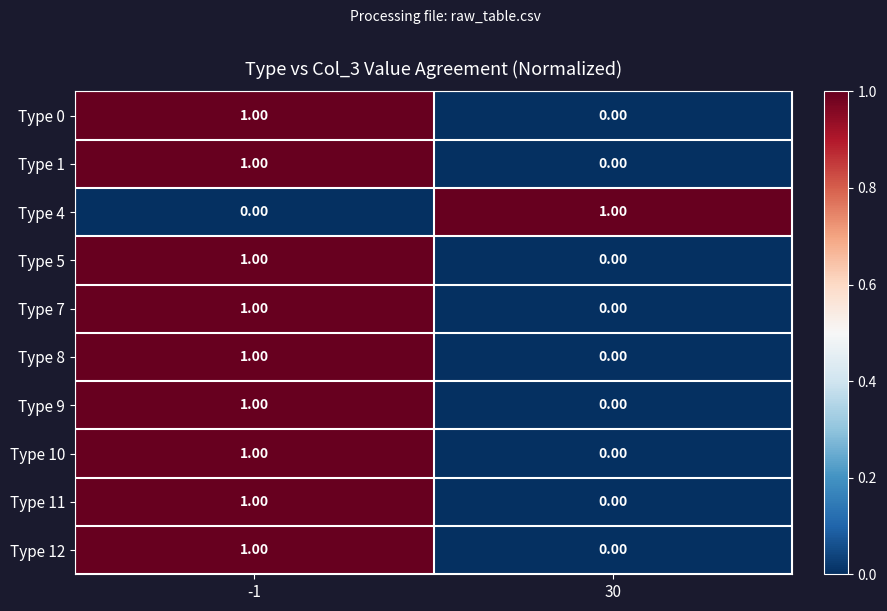

List the labels in order of Type 0 value, smallest first.

30, -1